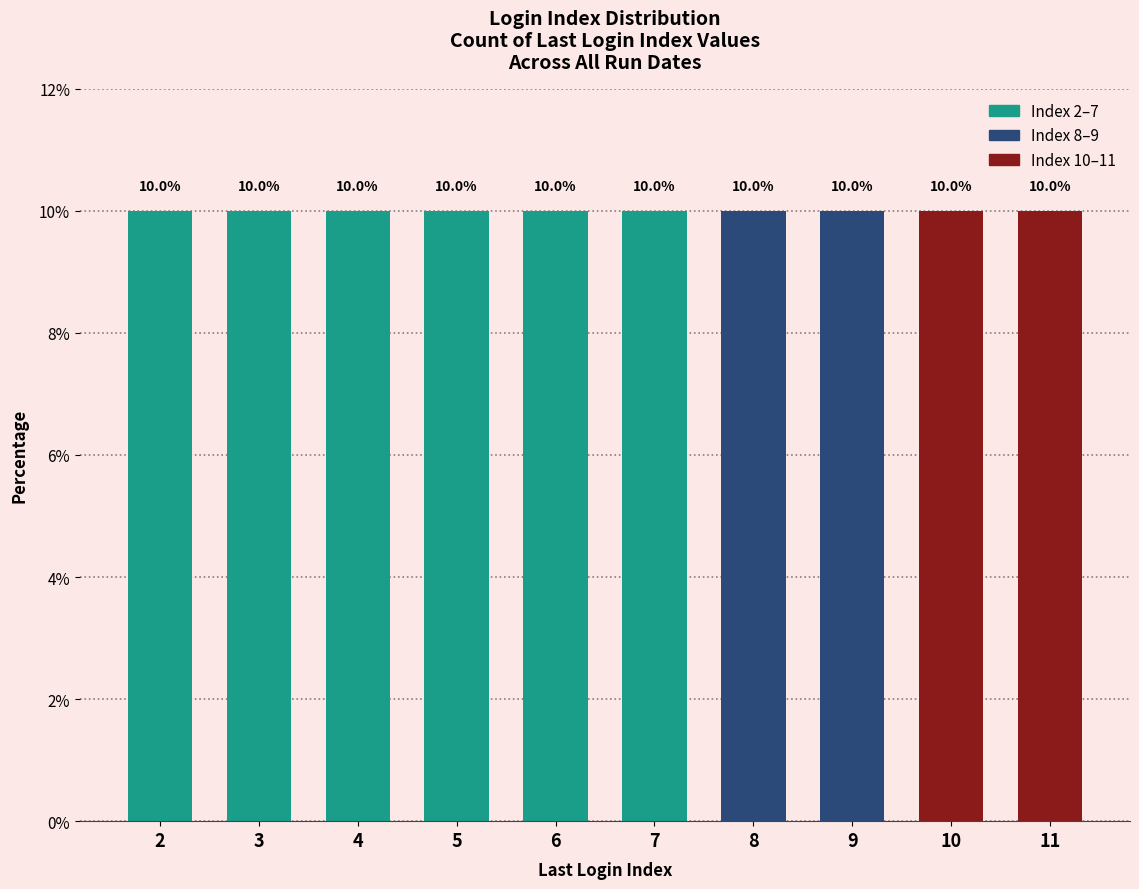

Which label corresponds to the largest value in the chart?

8